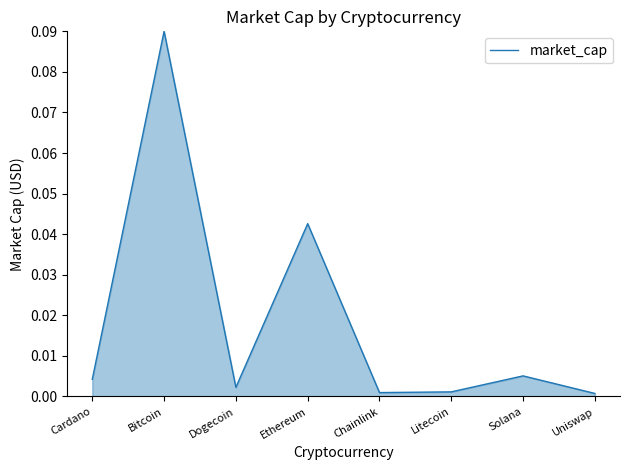

True or false: the data has more than 1 interior local peaks.

True